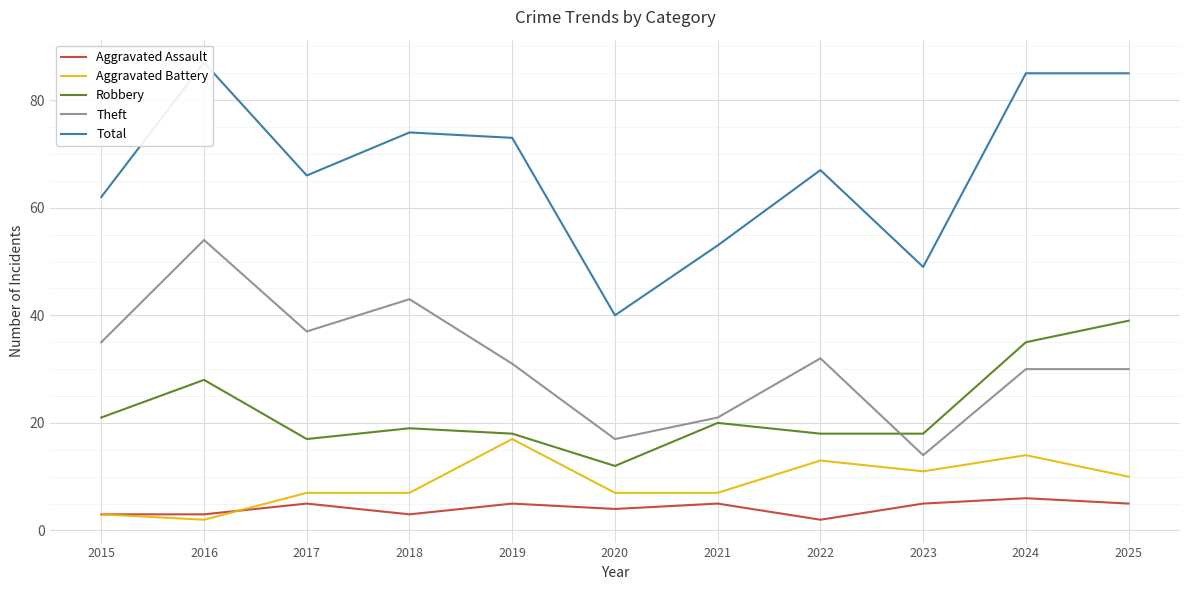

Is the value of Aggravated Assault at 2023 greater than the value of Total at 2022?

No